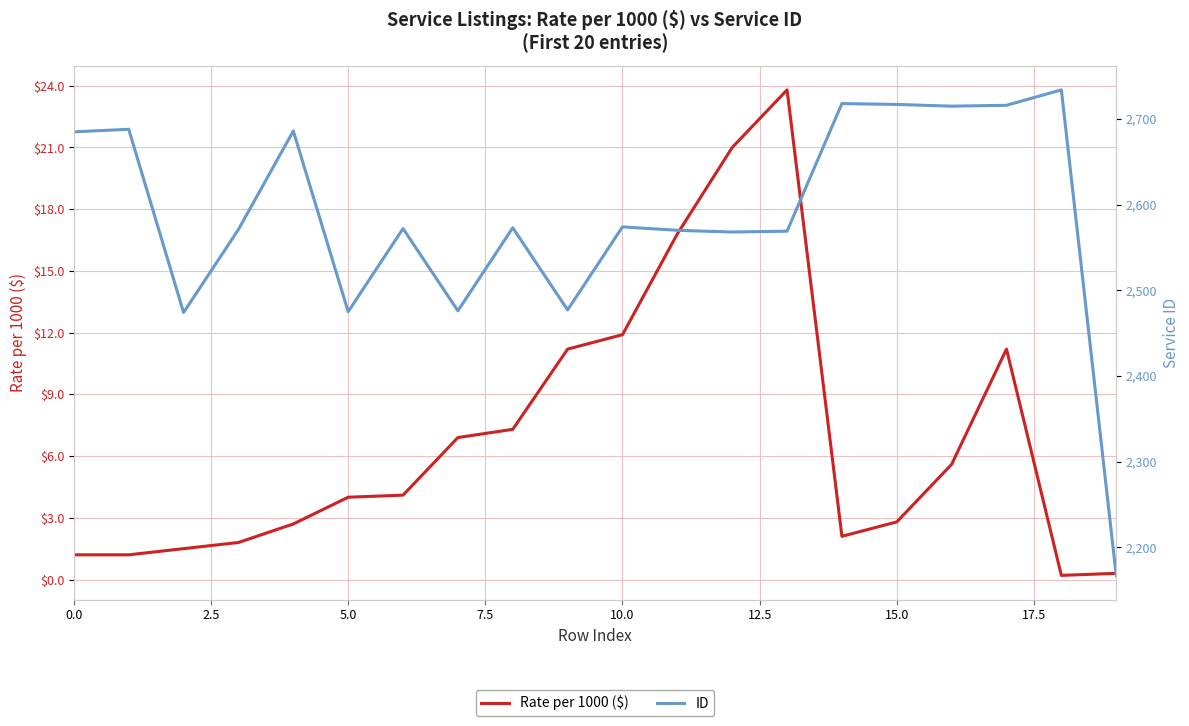

What is the highest value of the ID series?

2734.0